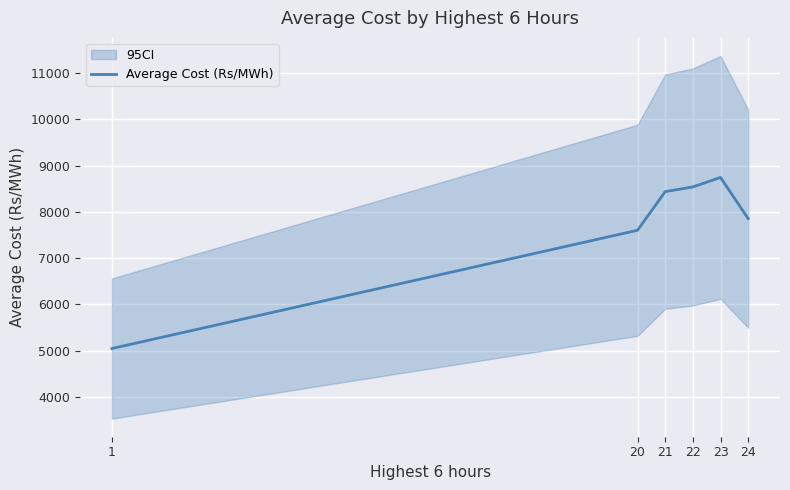

What is the ratio of the value at 1 to the value at 23?

0.6